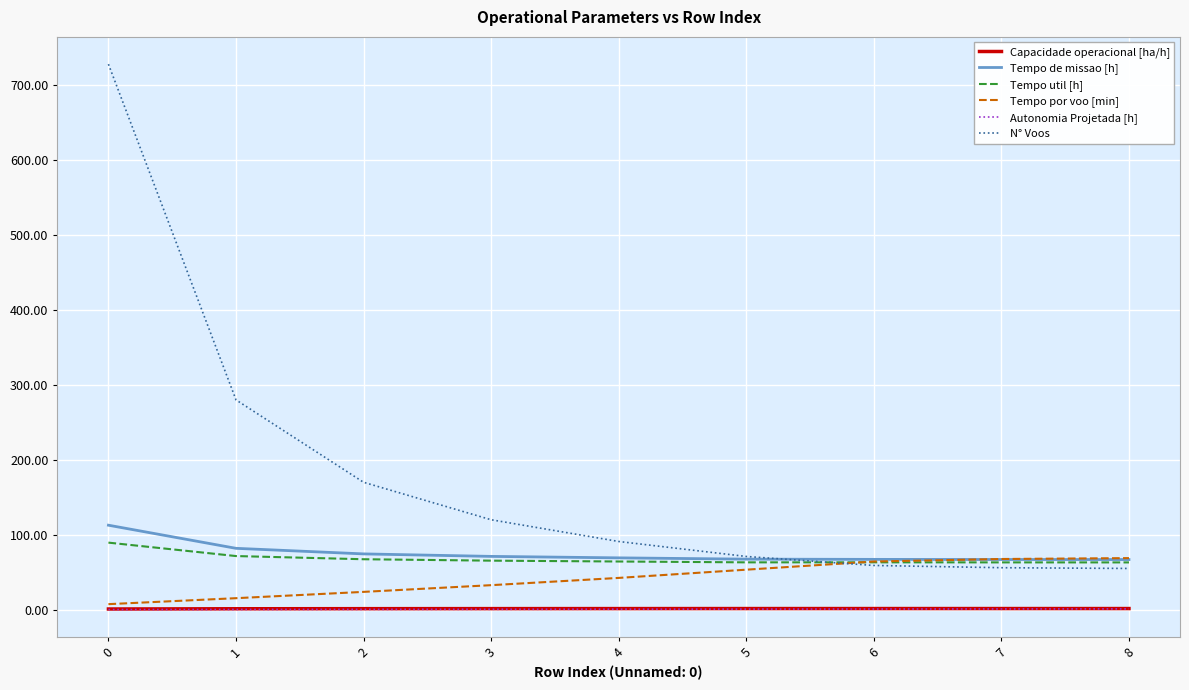

What are all the series names shown in the legend?

Capacidade operacional [ha/h], Tempo de missao [h], Tempo util [h], Tempo por voo [min], Autonomia Projetada [h], N° Voos